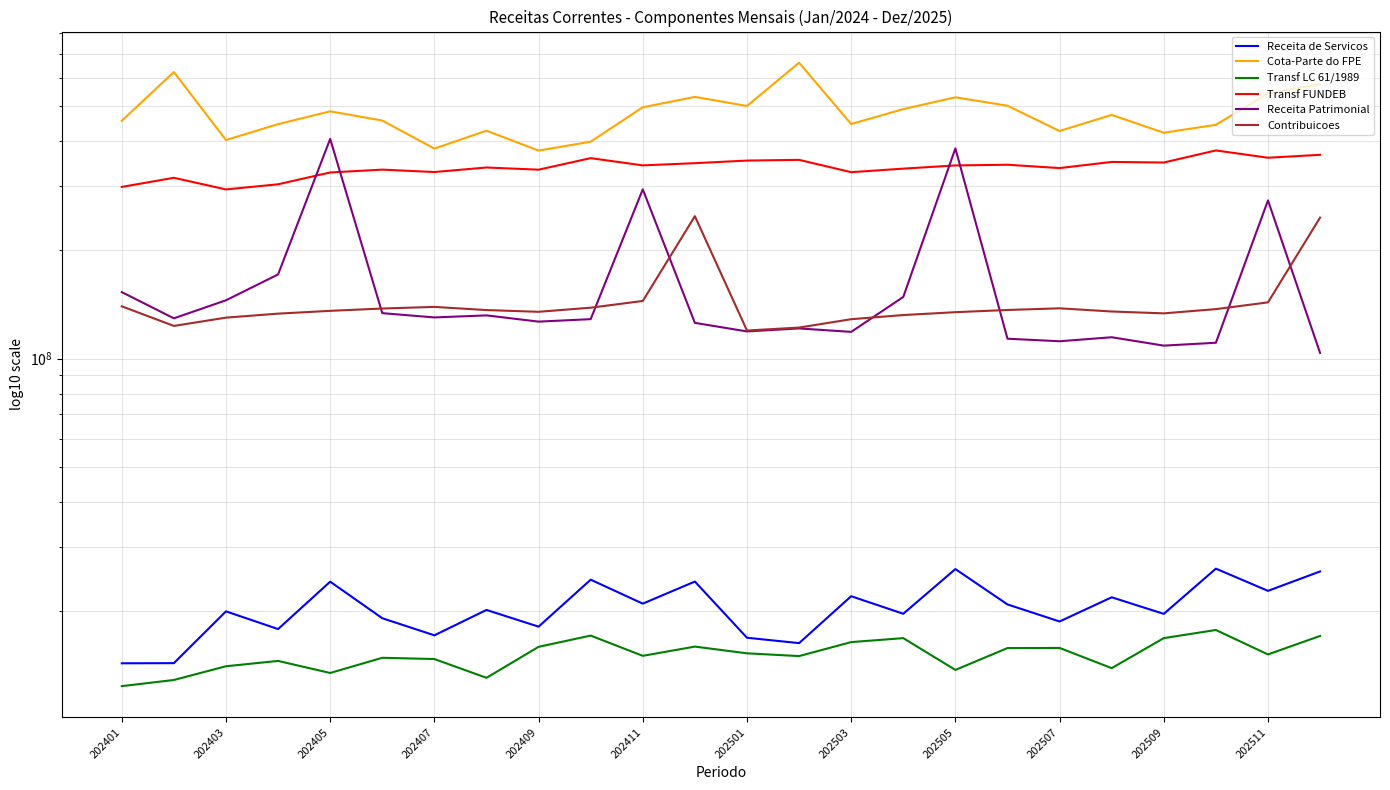

What is the value of the Transf LC 61/1989 point at the 22nd from the left?

17700373.5